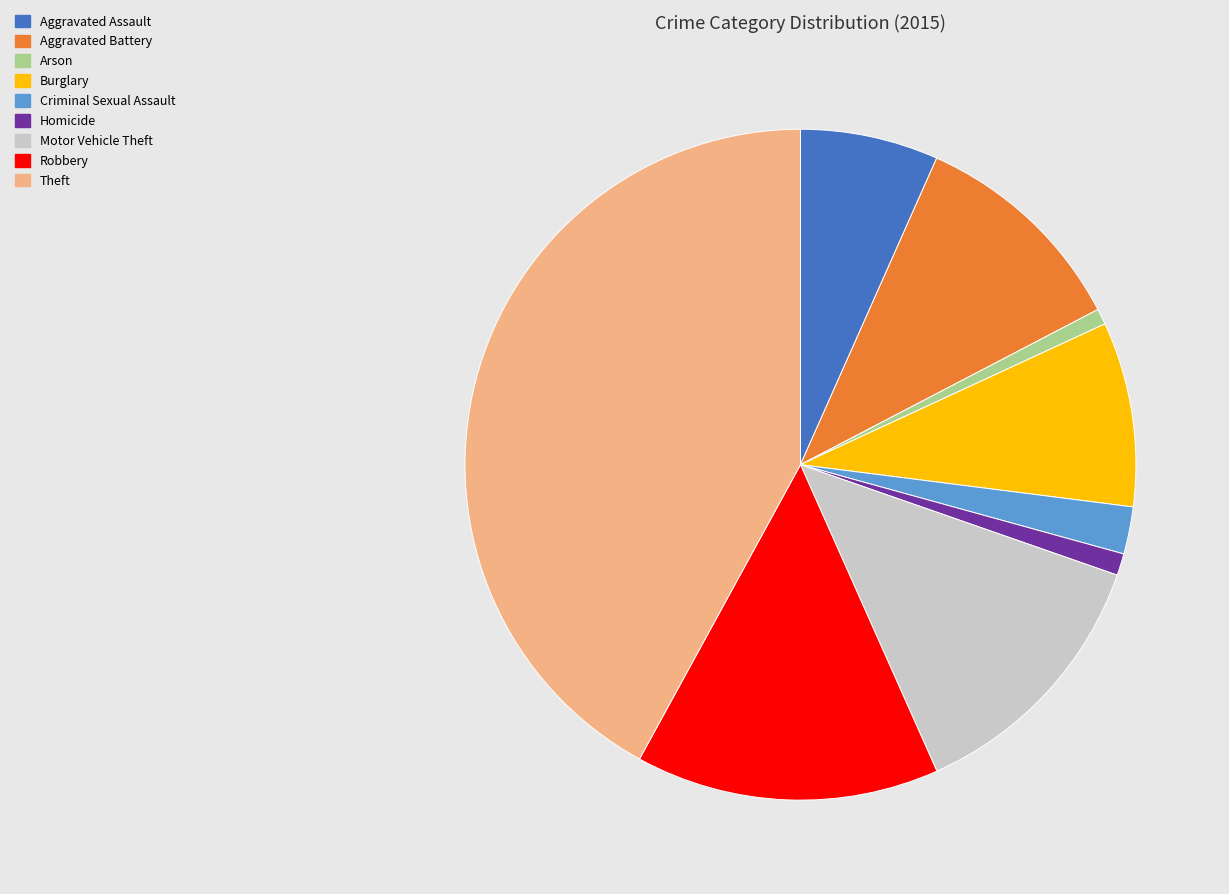

The Arson slice represents 1% of the pie. True or false?

True